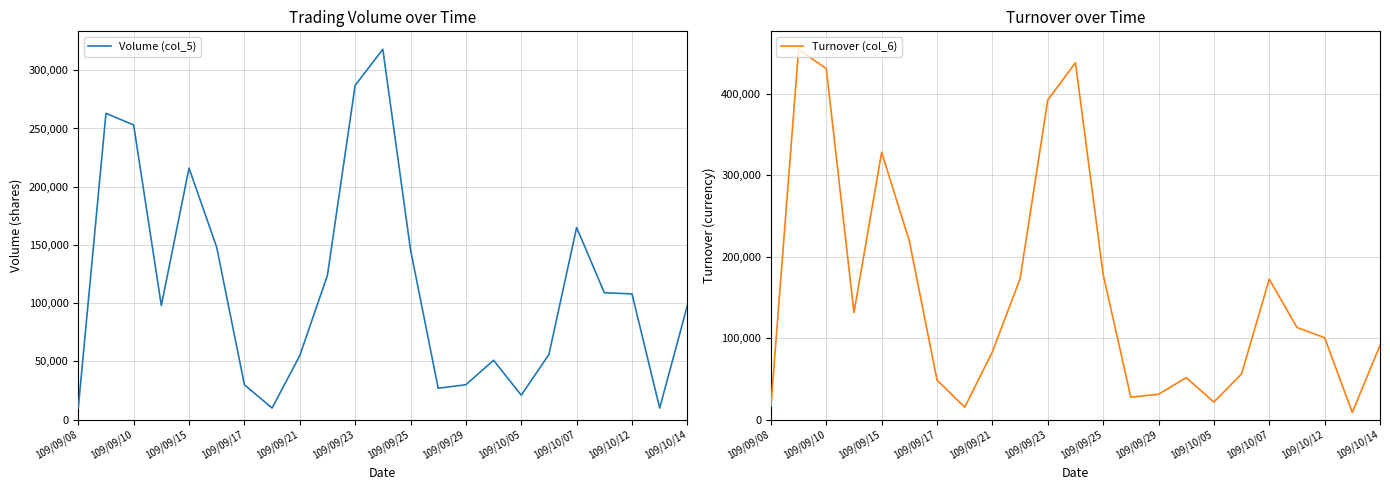

Count the number of data series in this chart.

2